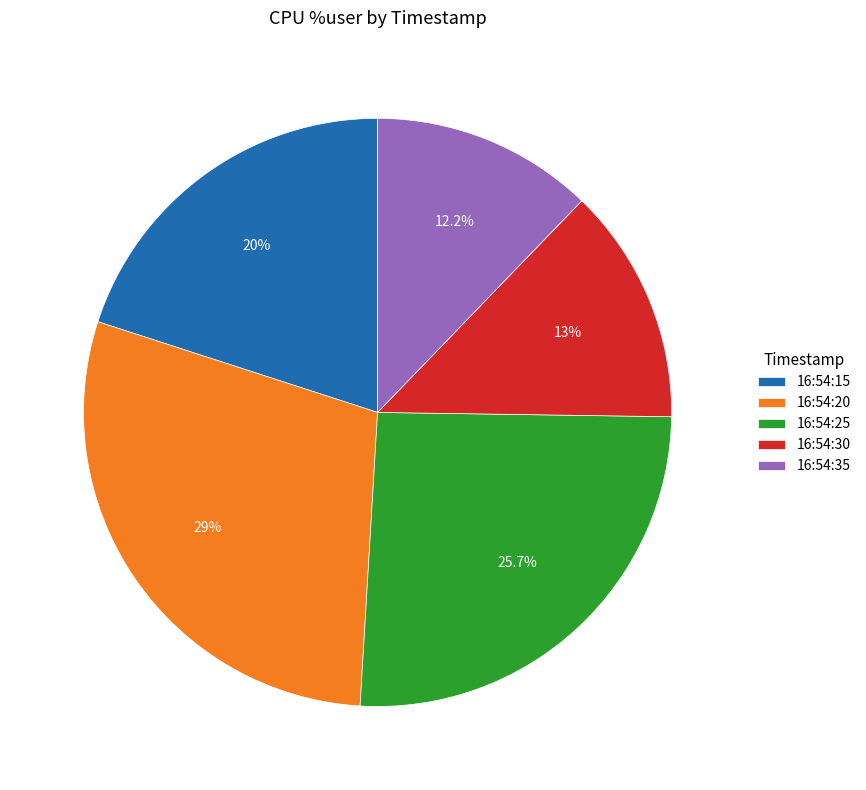

Between 16:54:35 and 16:54:15, which is larger?

16:54:15